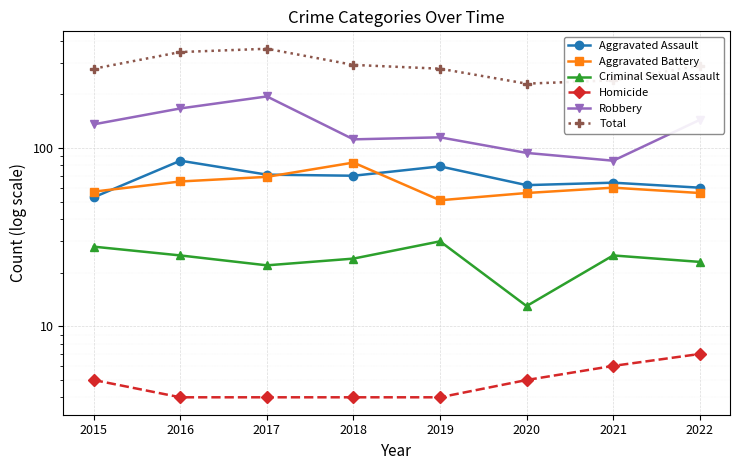

How many data points in Criminal Sexual Assault are above 25?

2